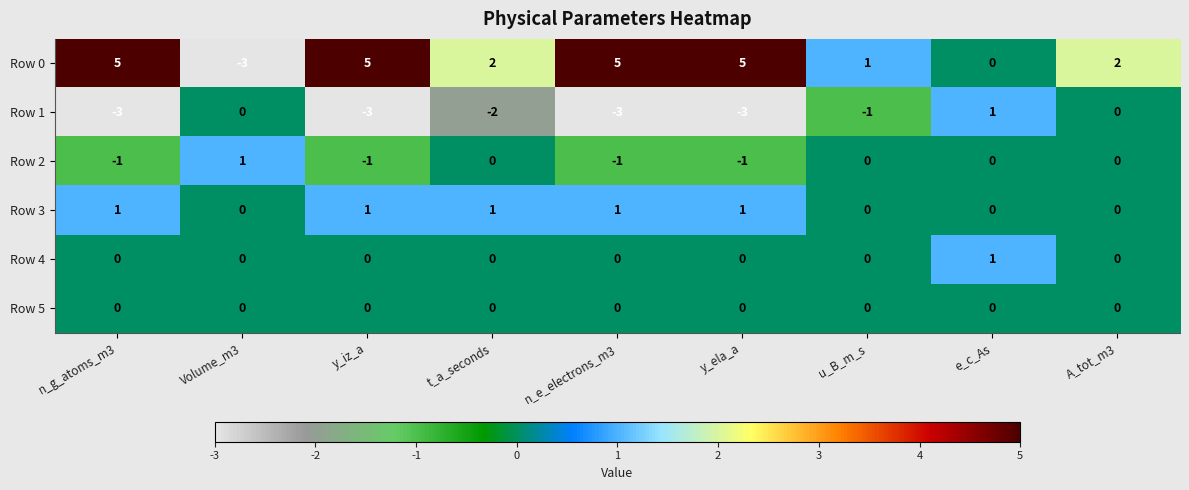

Which category has the highest value in the Row 4 series?

e_c_As